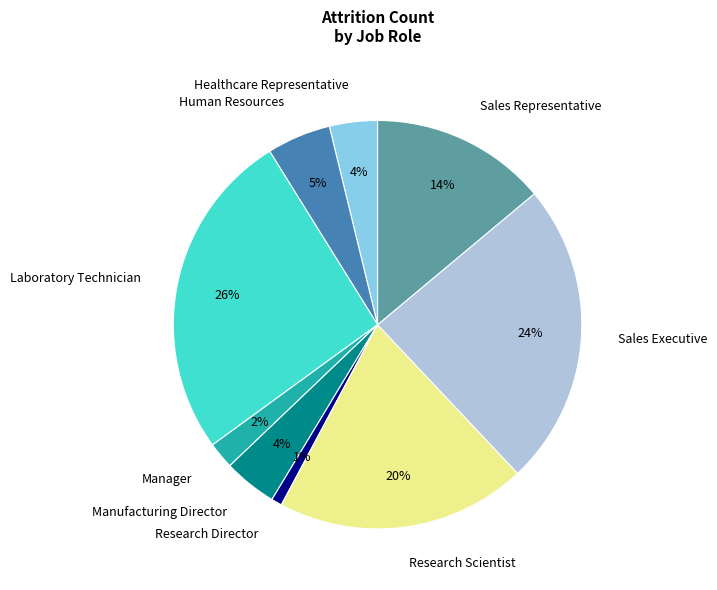

Which slice is the largest?

Laboratory Technician